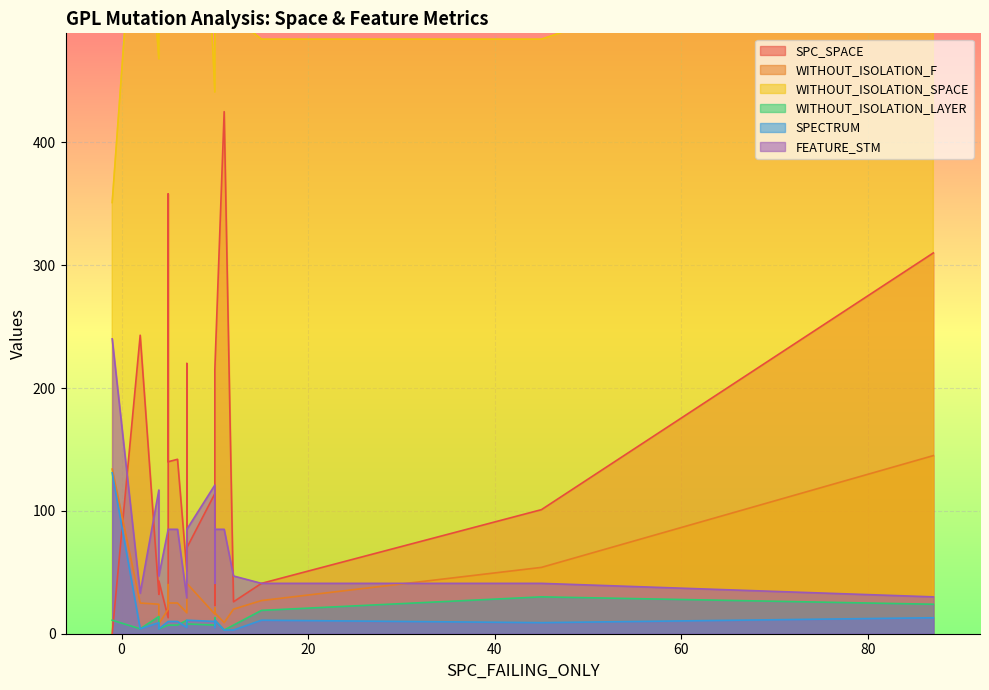

What is the difference between the WITHOUT_ISOLATION_F values at 5 and 7?

8